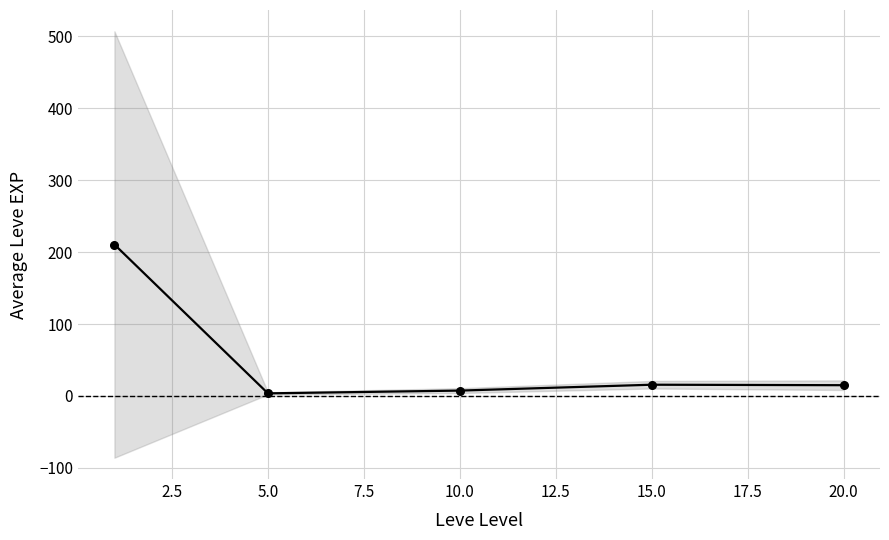

Reading left to right, list all the values displayed in this chart.

210.7	3.7	7.5	15.7	15.0